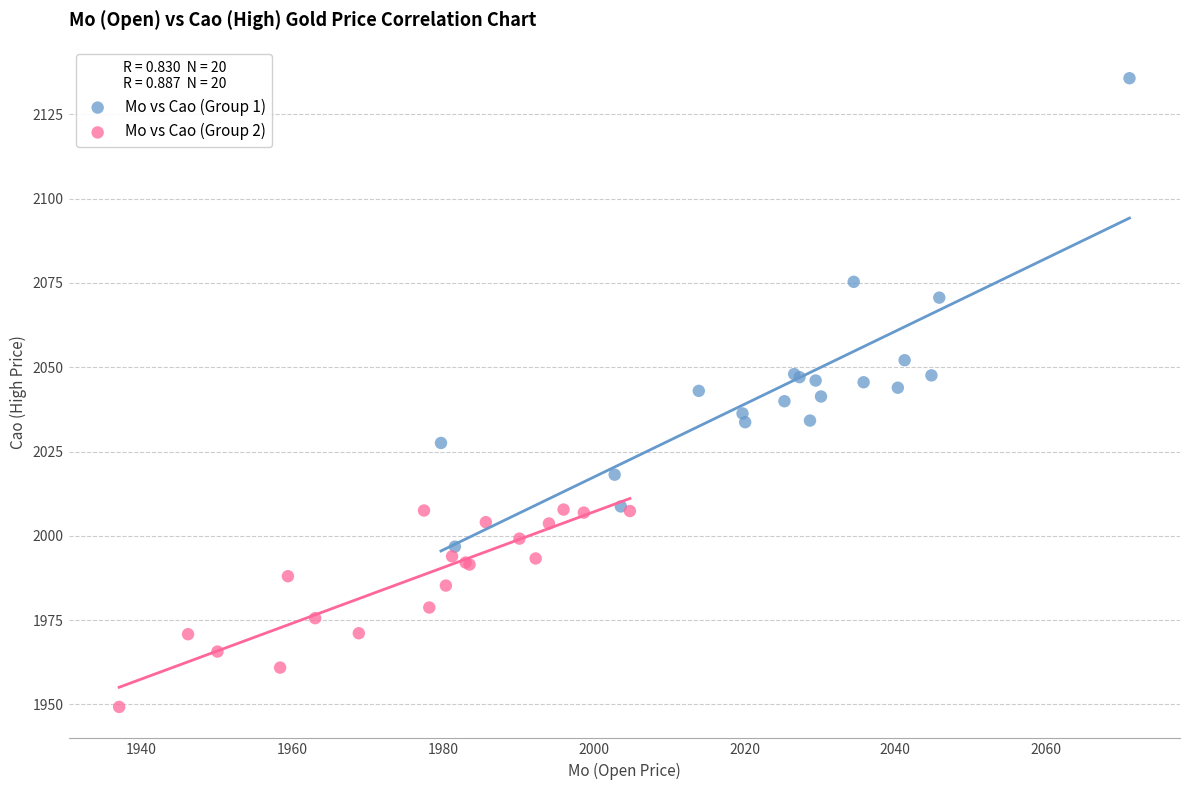

Which series contains the lowest Y value?

Mo vs Cao (Group 2)